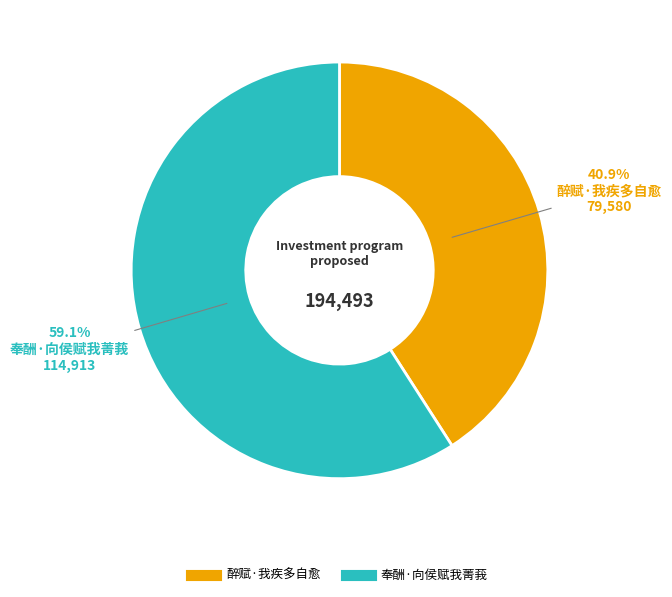

What is the ratio of the value at 醉赋·我疾多自愈 to the value at 奉酬·向侯赋我菁莪?

0.7